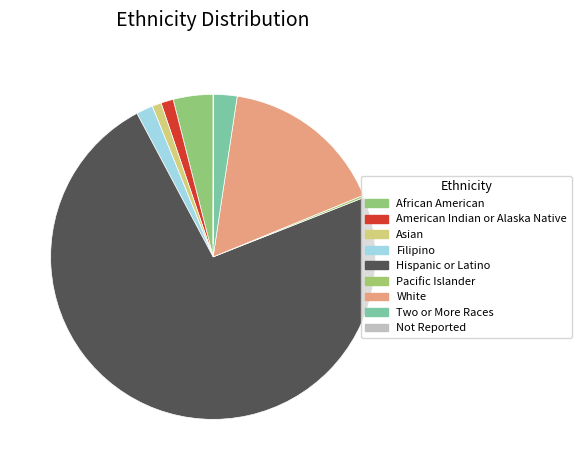

Rank the categories by value from highest to lowest.

Hispanic or Latino, White, African American, Two or More Races, Filipino, American Indian or Alaska Native, Asian, Pacific Islander, Not Reported